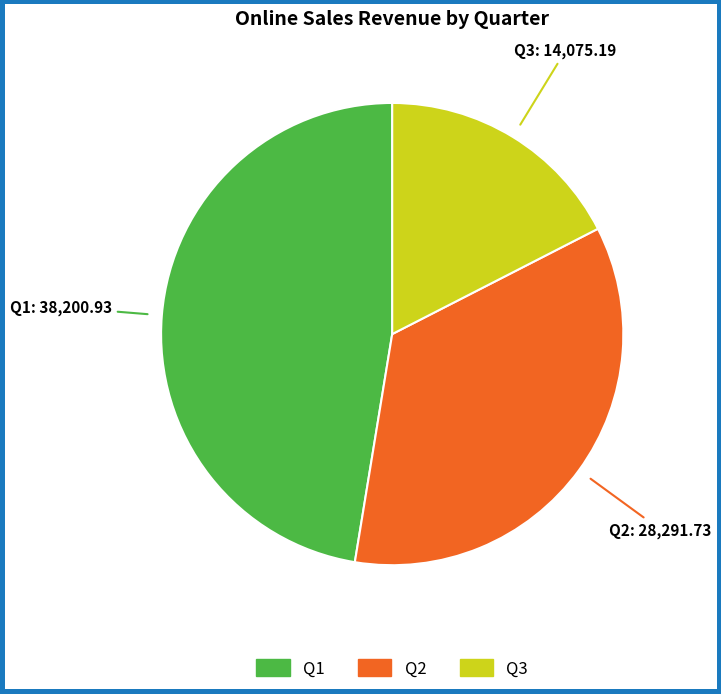

Combined, do Q3 and Q1 account for over 50%?

Yes